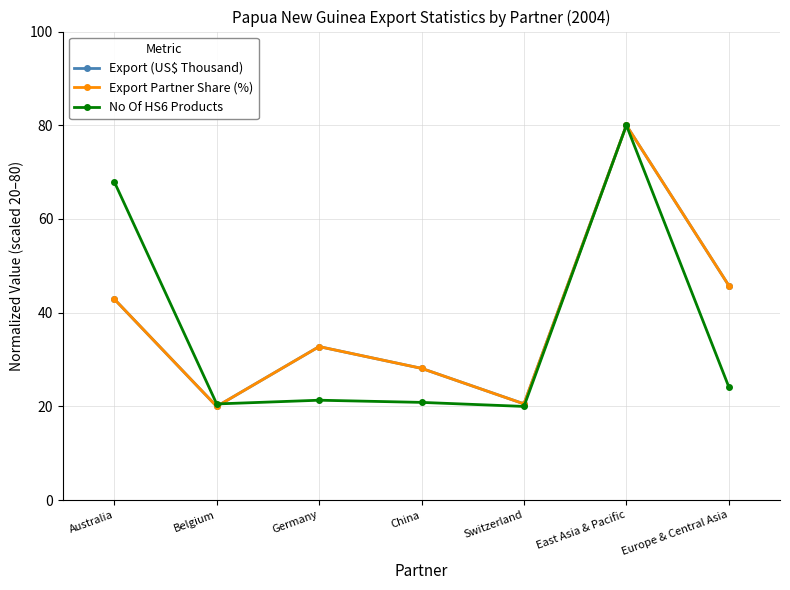

The Export (US$ Thousand) series shows 80.0 at East Asia & Pacific. True or false?

True